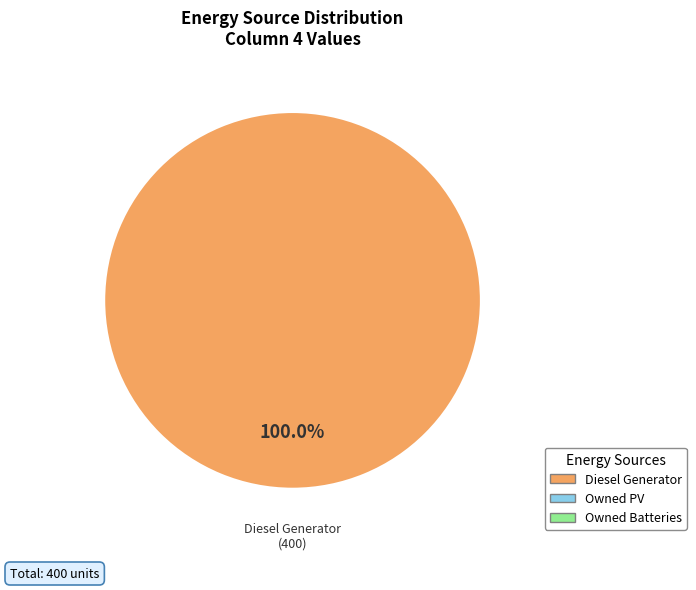

Is there a majority slice in this chart?

Yes